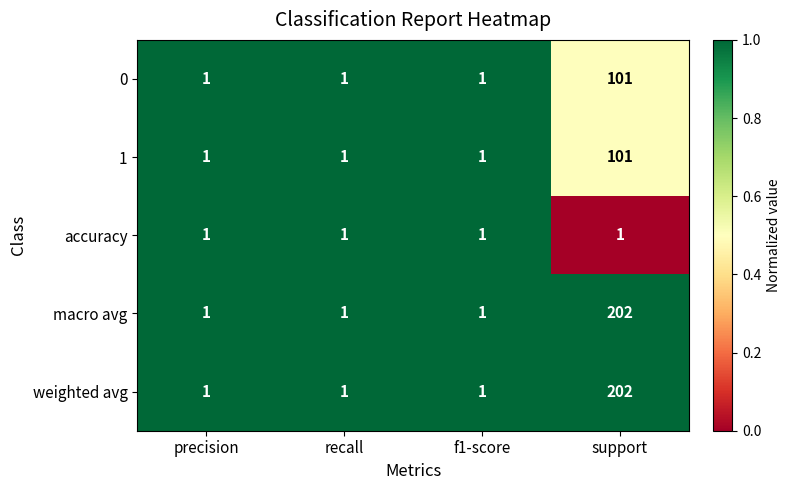

The accuracy series shows 1 at support. True or false?

True